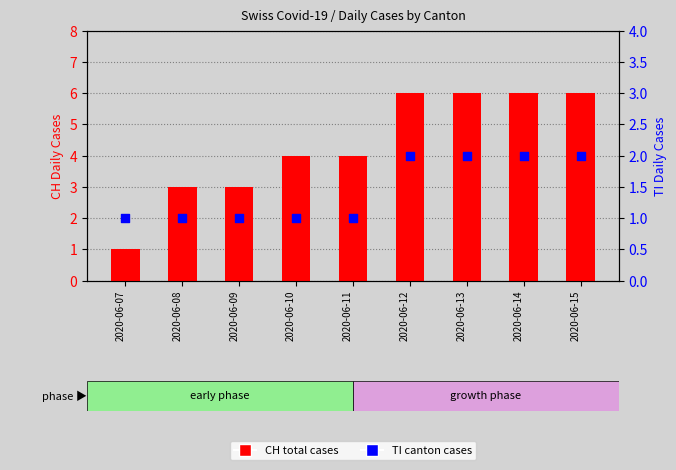

Which series has the largest Y range (max minus min)?

CH (total cases)